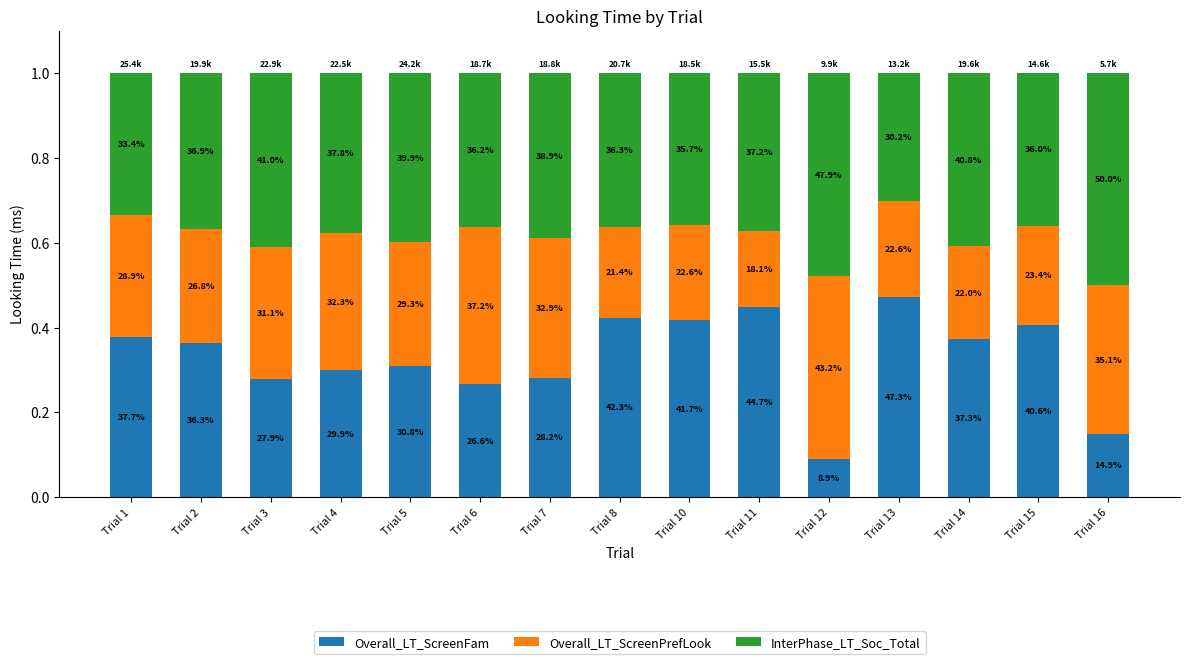

What are all the series names shown in the legend?

Overall_LT_ScreenFam, Overall_LT_ScreenPrefLook, InterPhase_LT_Soc_Total